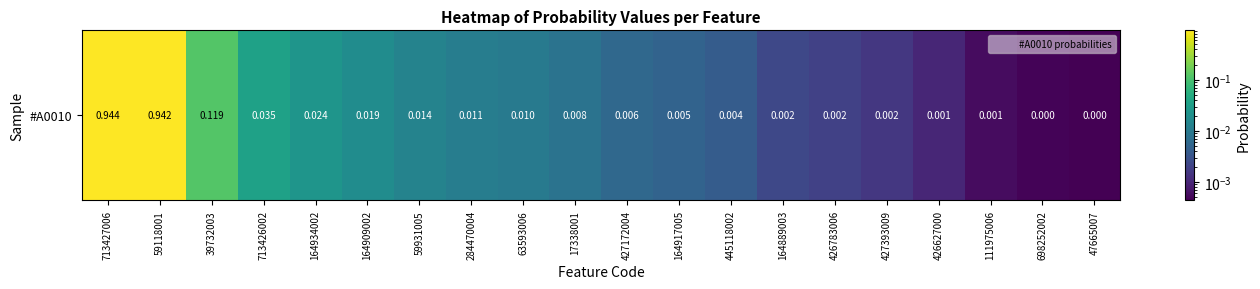

What is the difference between the maximum and second lowest values?

0.9